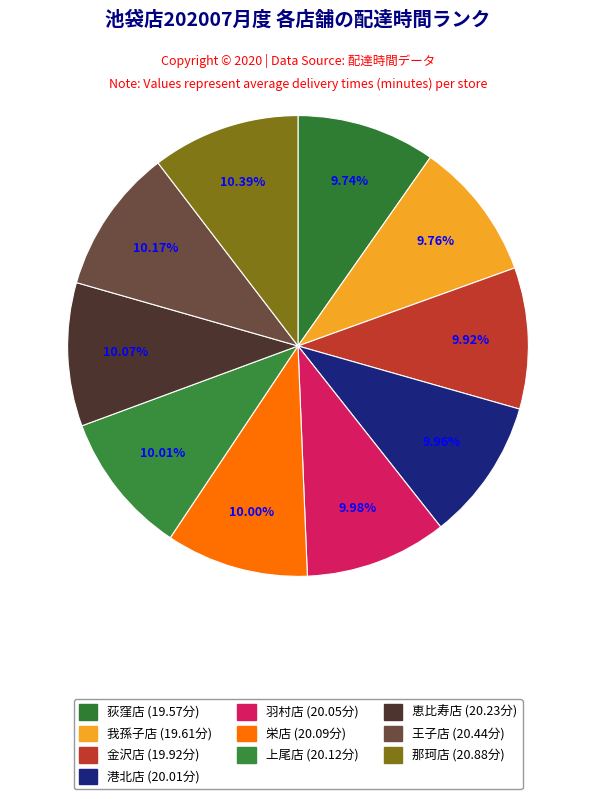

To the nearest percent, what percentage of the pie is 王子店?

10%